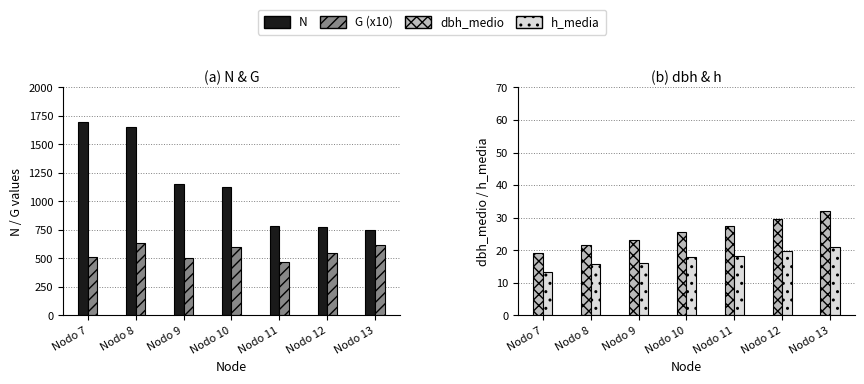

Reading right to left, extract all data points from this chart.

N: 746.2	771.9	787.8	1125.3	1154.0	1648.6	1694.3
G (x10): 619.3	549.5	467.5	603.1	505.7	634.0	513.8
dbh_medio: 32.1	29.6	27.3	25.6	23.2	21.6	19.2
h_media: 21.1	19.8	18.3	18.0	16.1	15.8	13.4